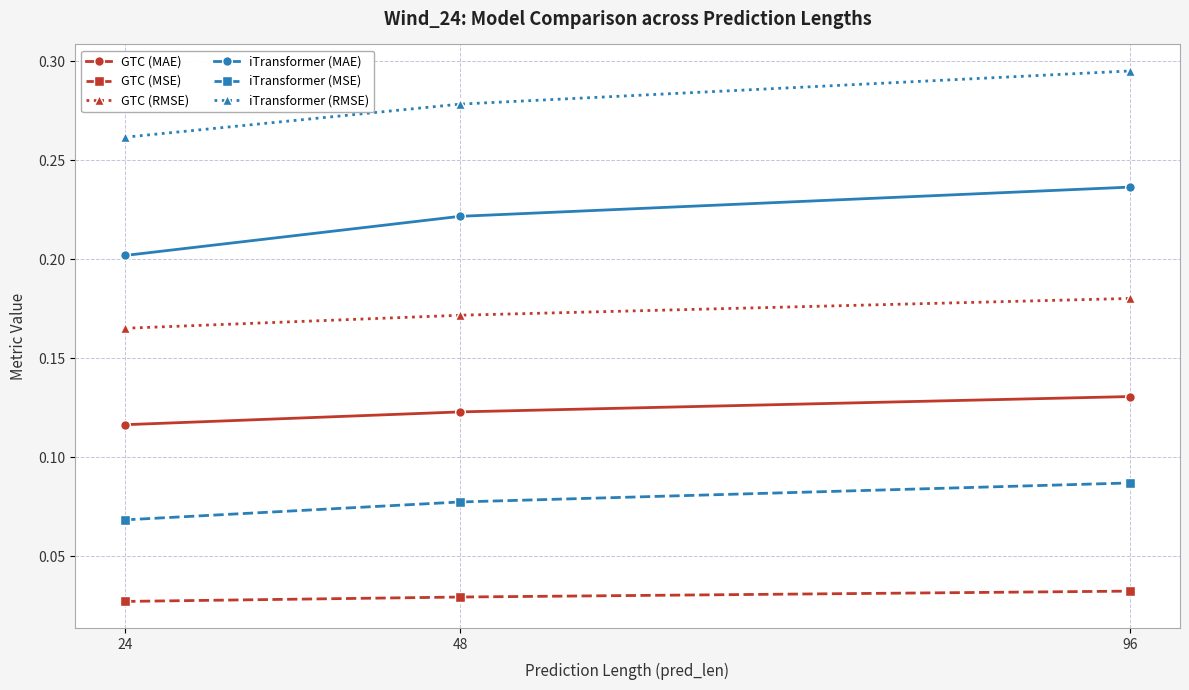

Which series has the largest total across all categories?

iTransformer (RMSE)